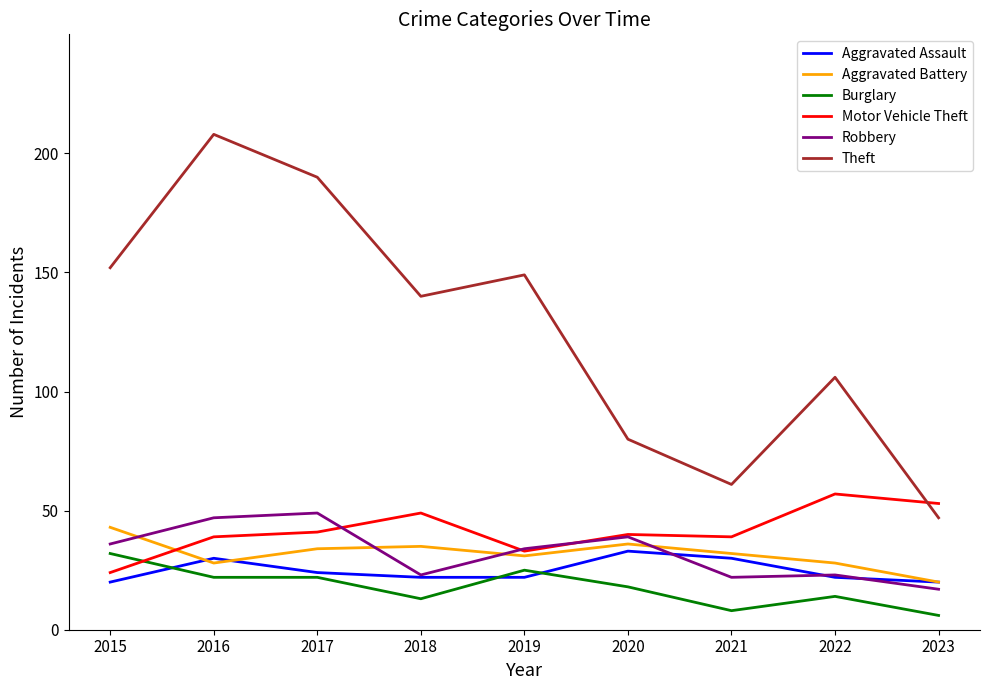

At how many categories does at least one series exceed 144?

4